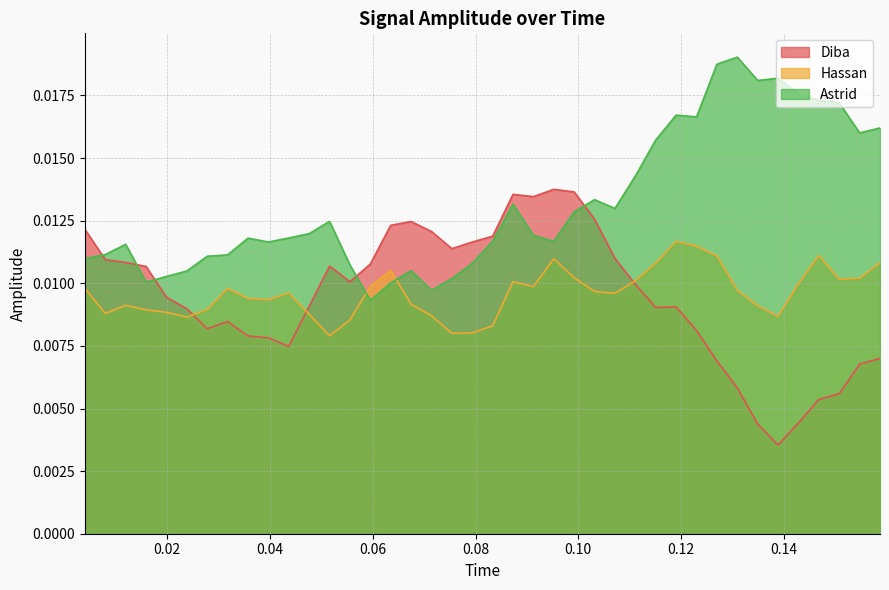

How many intersections are there between Astrid and Diba?

5